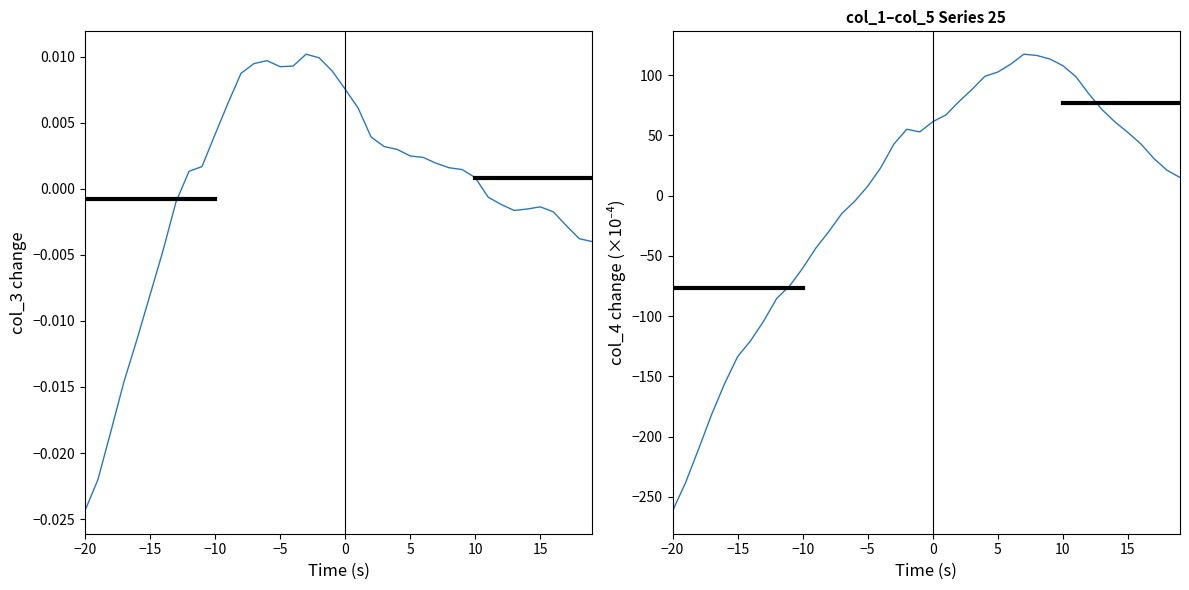

True or false: col_3 and col_4 cross at least once.

True